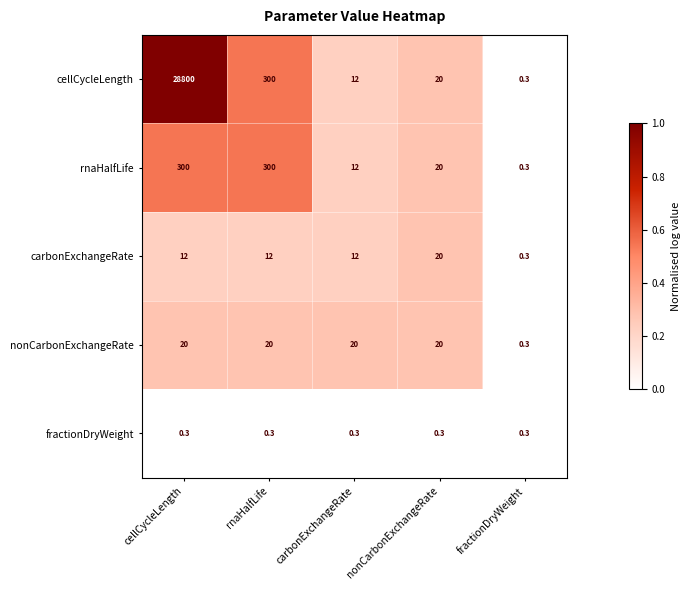

Reading right to left, what are all the values shown in this chart?

cellCycleLength: fractionDryWeight=0.3	nonCarbonExchangeRate=20.0	carbonExchangeRate=12.0	rnaHalfLife=300.0	cellCycleLength=28800.0
rnaHalfLife: fractionDryWeight=0.3	nonCarbonExchangeRate=20.0	carbonExchangeRate=12.0	rnaHalfLife=300.0	cellCycleLength=300.0
carbonExchangeRate: fractionDryWeight=0.3	nonCarbonExchangeRate=20.0	carbonExchangeRate=12.0	rnaHalfLife=12.0	cellCycleLength=12.0
nonCarbonExchangeRate: fractionDryWeight=0.3	nonCarbonExchangeRate=20.0	carbonExchangeRate=20.0	rnaHalfLife=20.0	cellCycleLength=20.0
fractionDryWeight: fractionDryWeight=0.3	nonCarbonExchangeRate=0.3	carbonExchangeRate=0.3	rnaHalfLife=0.3	cellCycleLength=0.3